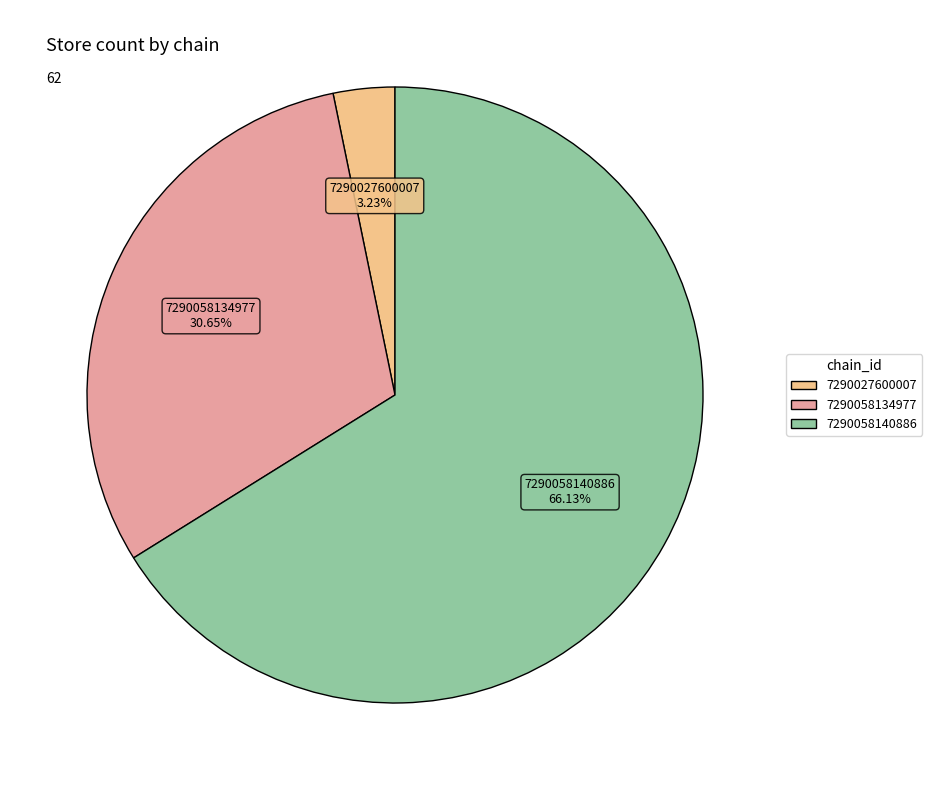

What is the largest slice in the pie chart?

7290058140886